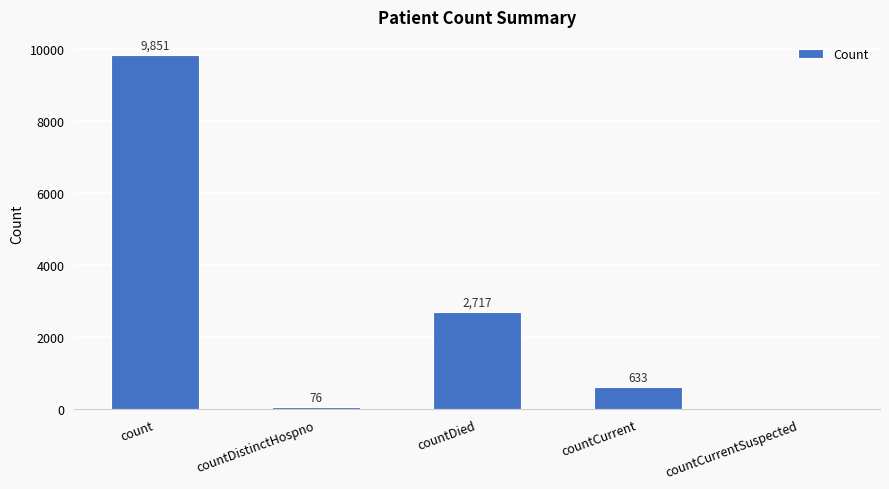

Which has a higher value, countCurrentSuspected or countDied?

countDied